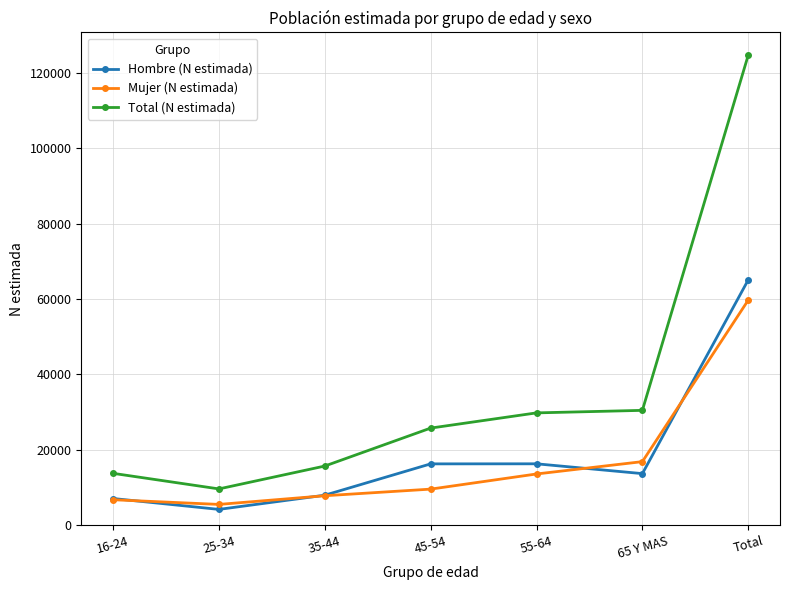

At which category does Hombre (N estimada) reach its first local valley?

25-34